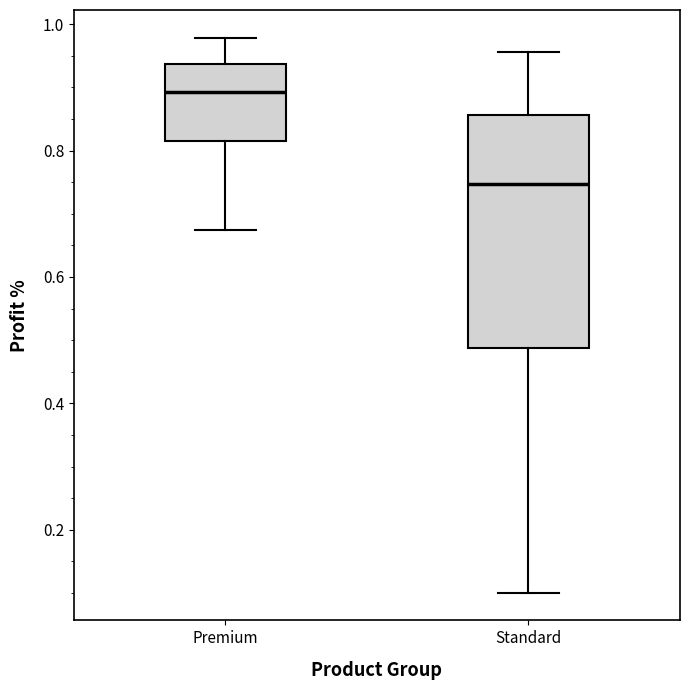

Reading left to right, transcribe this box plot: for each box, give where its median line is, the range the box spans, and where its two whiskers end, as read against the y-axis. The values are not printed on the chart, so give them approximately, as read against the axis.

Premium: median 0.90, box 0.82 to 0.94, whiskers 0.68 to 0.98
Standard: median 0.74, box 0.48 to 0.86, whiskers 0.10 to 0.96